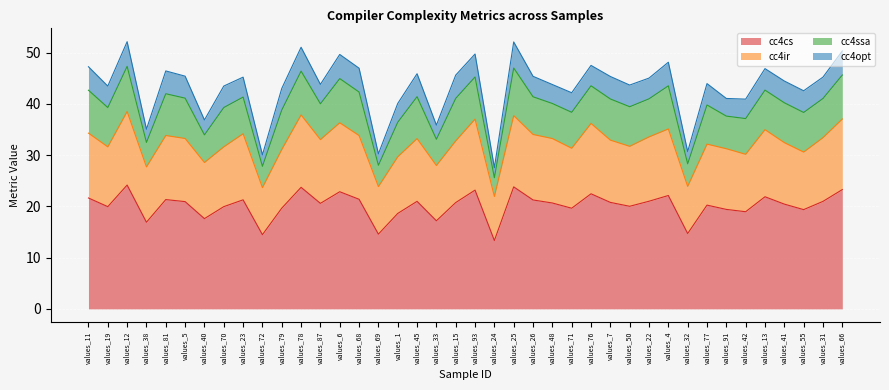

True or false: cc4ir has more than 1 points higher than both neighbors.

True